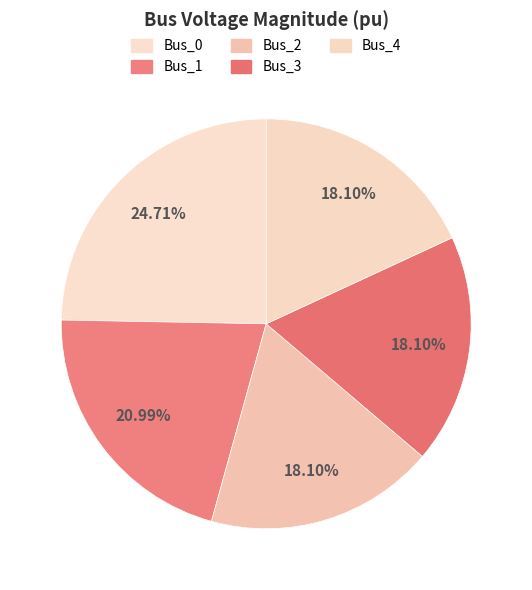

How many slices are in this pie chart?

5